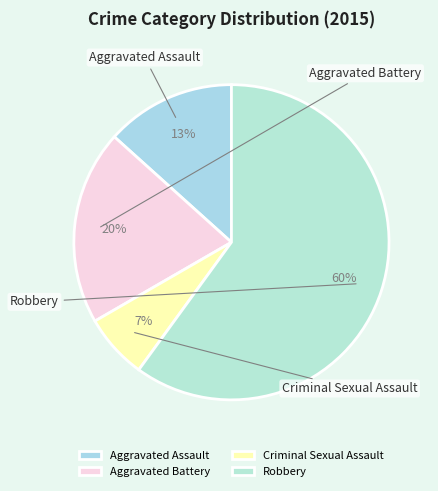

Rank the categories by value from highest to lowest.

Robbery, Aggravated Battery, Aggravated Assault, Criminal Sexual Assault